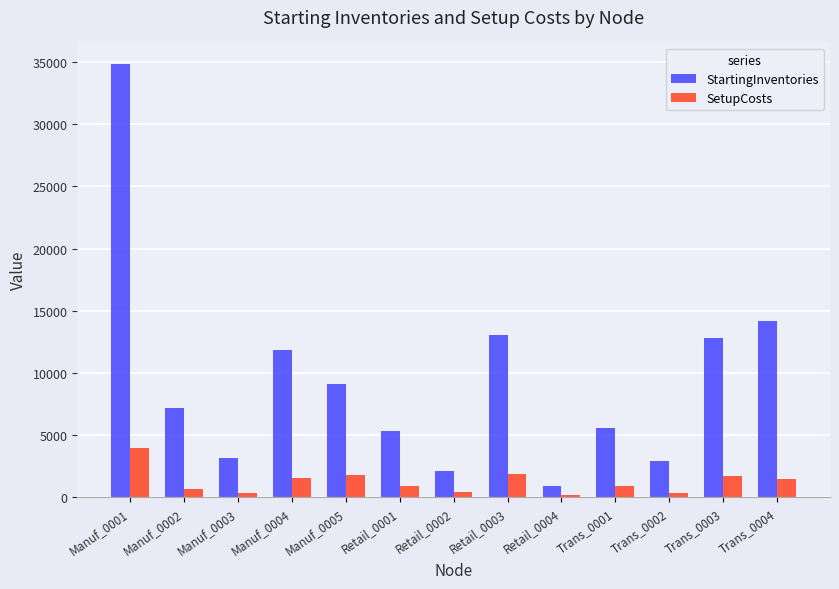

At which category is the sum across all series the highest?

Manuf_0001